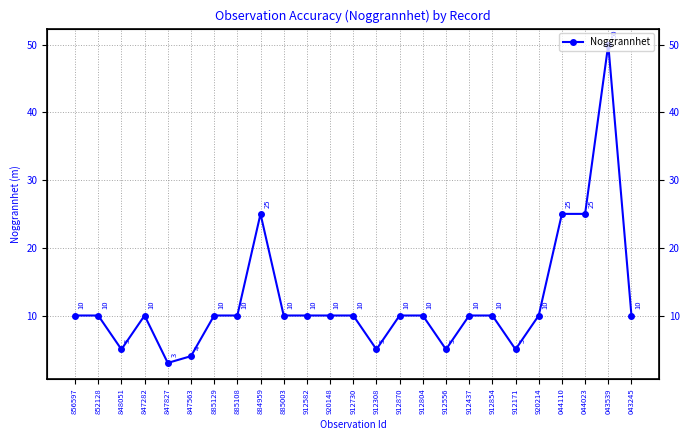

Rank the categories by value from lowest to highest.

847827, 847563, 848051, 912308, 912556, 912171, 856597, 852128, 847282, 885129, 885108, 885003, 912582, 920148, 912730, 912870, 912804, 912437, 912854, 920214, 043245, 884959, 044110, 044023, 043539